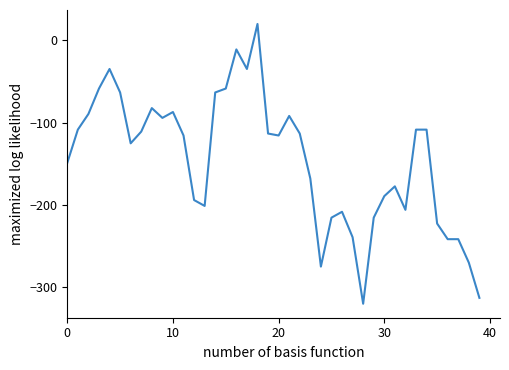

What is the smallest value displayed?

-320.0